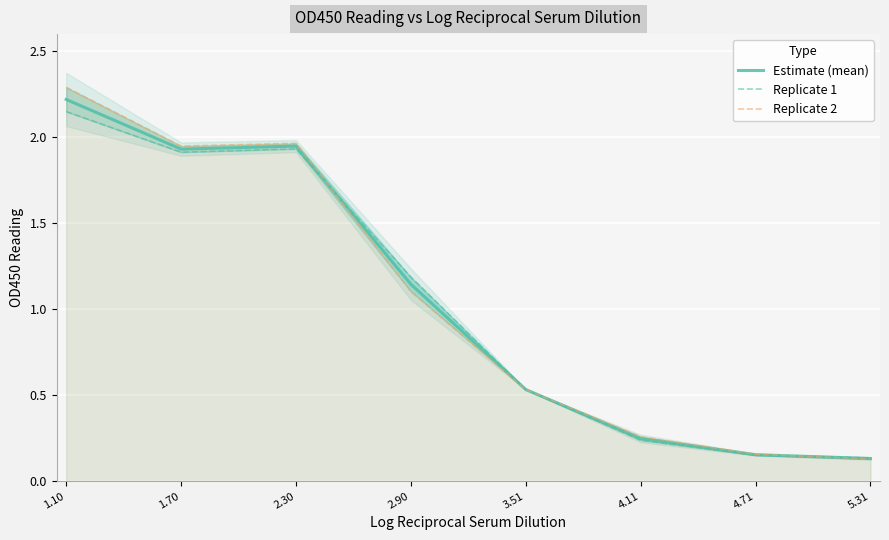

Is the value of Replicate 2 at 4.11 greater than the value of Replicate 1 at 5.31?

Yes